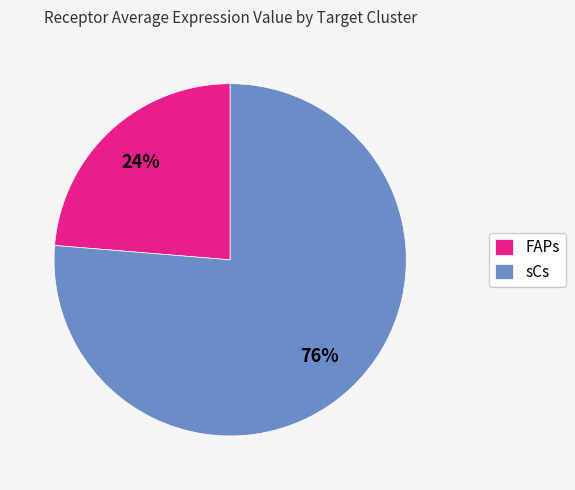

True or false: sCs accounts for 65% of the total.

False